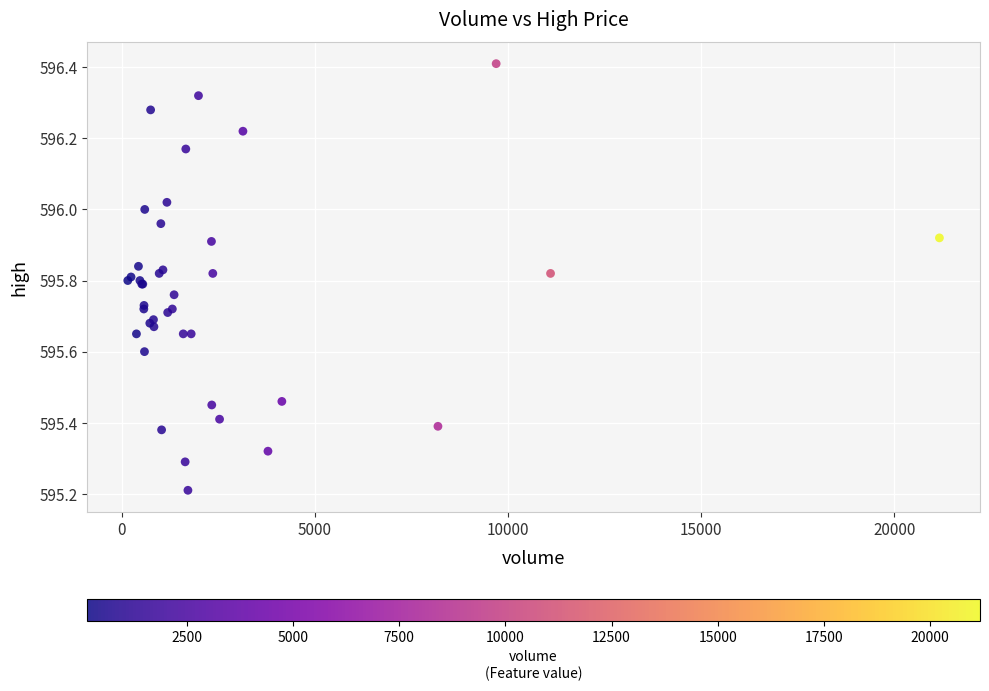

What Y value in the scatter plot is closest to 595?

595.2